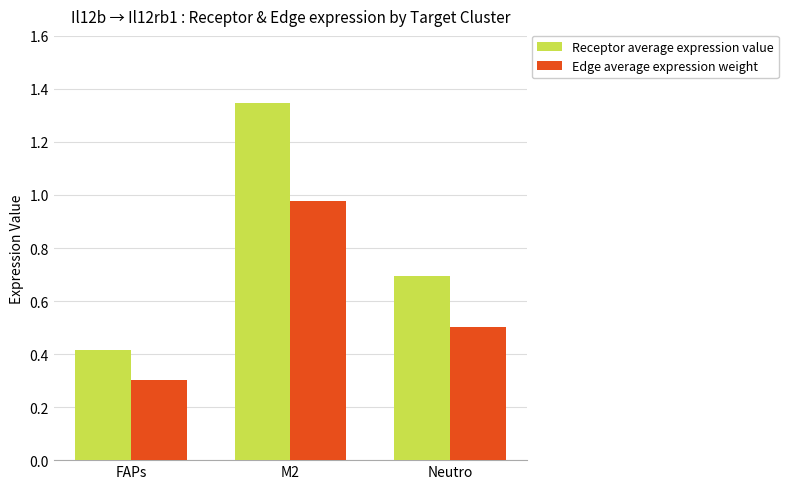

Which series has the largest range (max minus min)?

Receptor average expression value